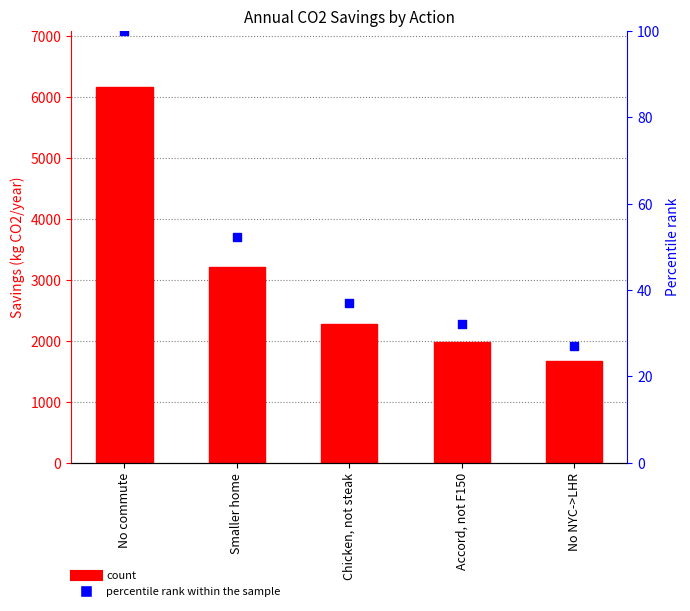

Which series reaches the maximum Y coordinate?

Savings_kgCO2_year